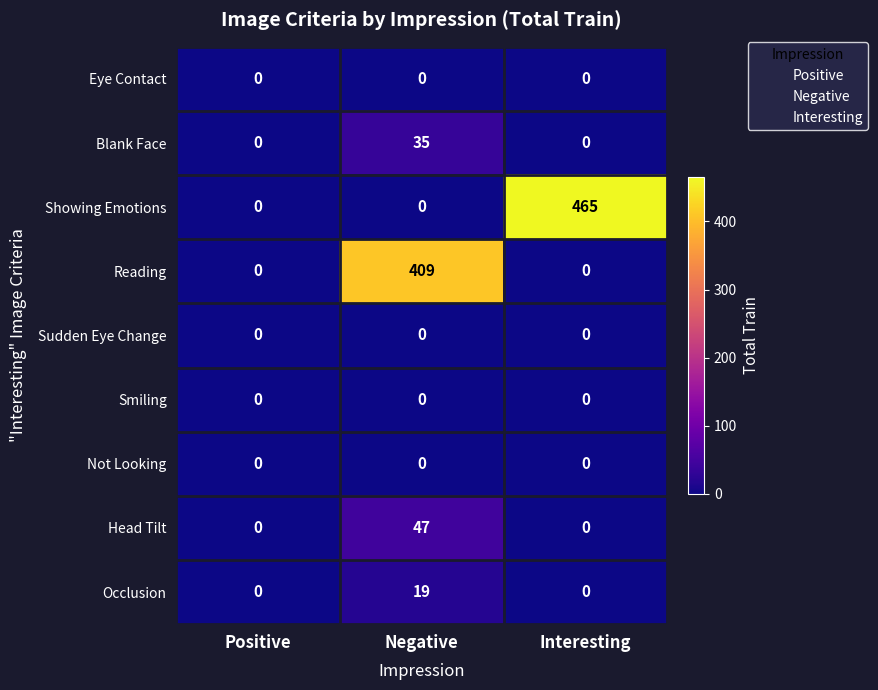

What is the difference between the highest and lowest values at Interesting?

465